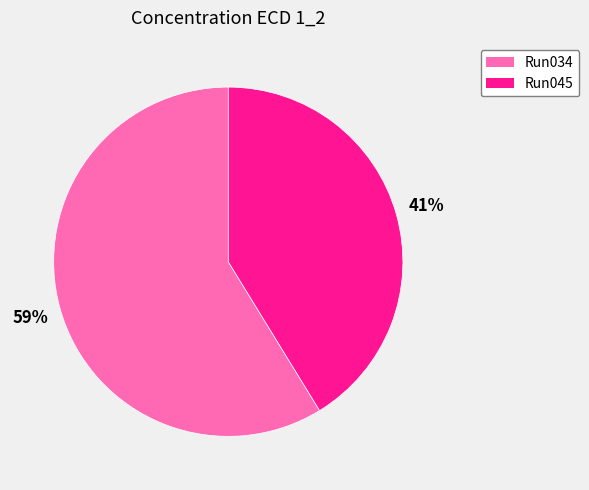

Is there a majority slice in this chart?

Yes